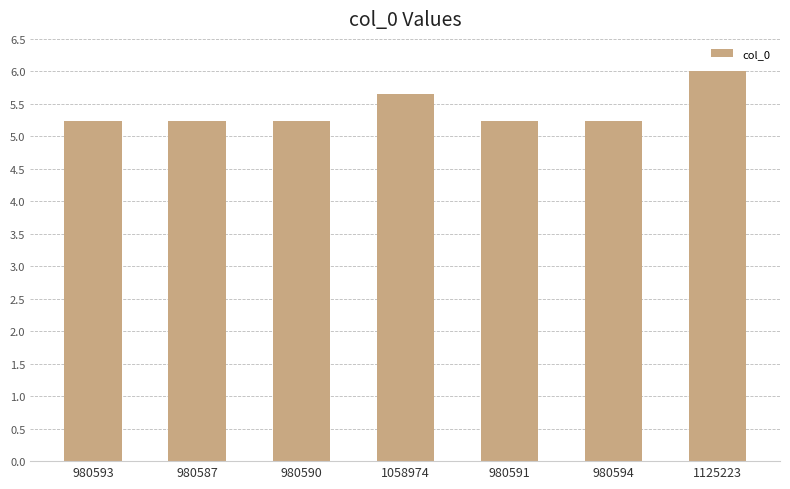

Is it true that the value at 980593 is 5.2?

True